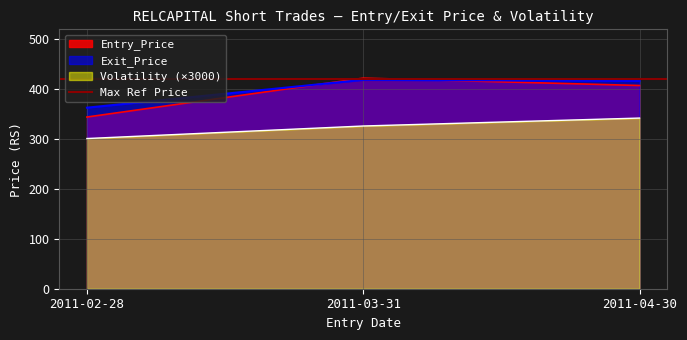

What is the label of the 1st point from the right?

2011-04-30